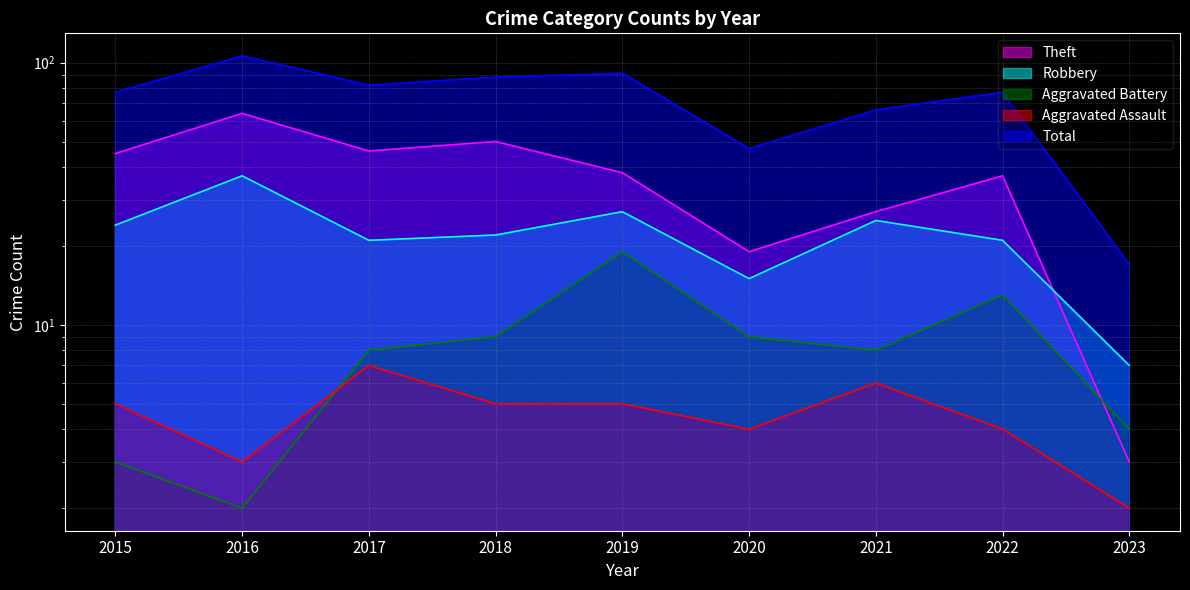

At which category does the chart reach its peak across all series?

2016